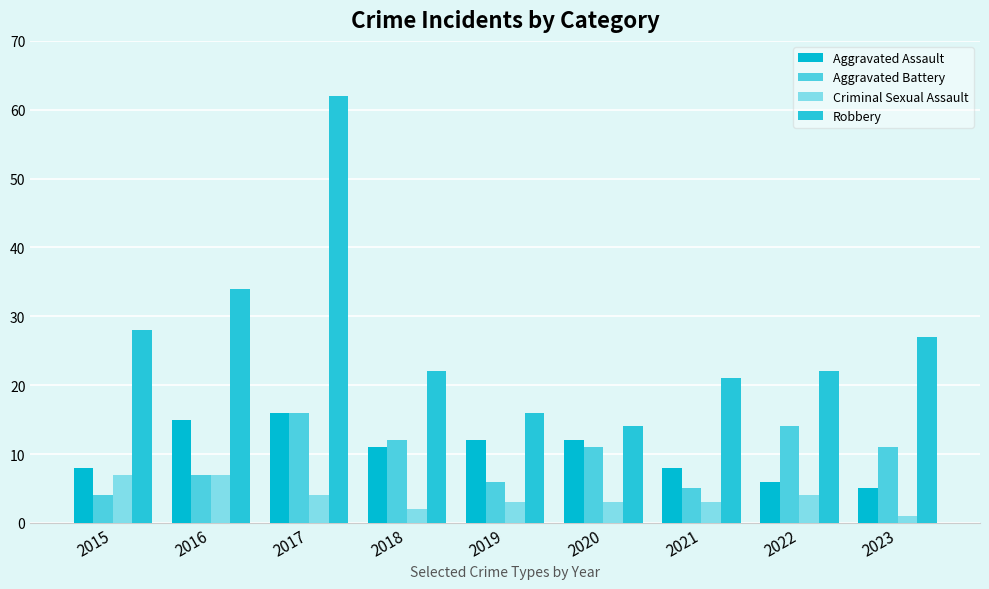

Does the chart contain stacked bars?

No